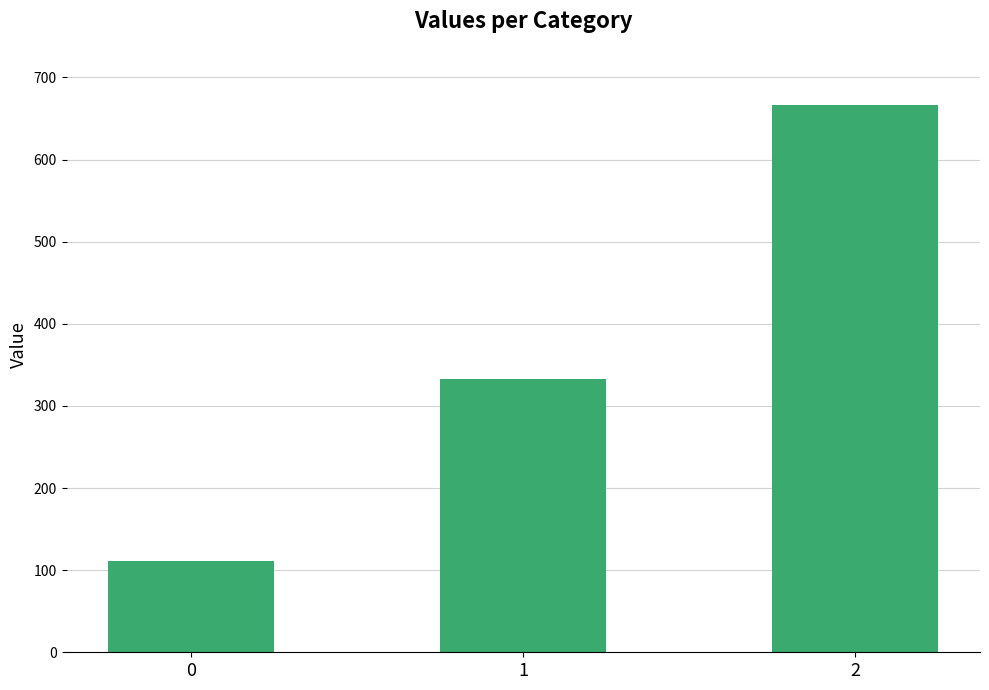

Between 0 and 2, which is larger?

2